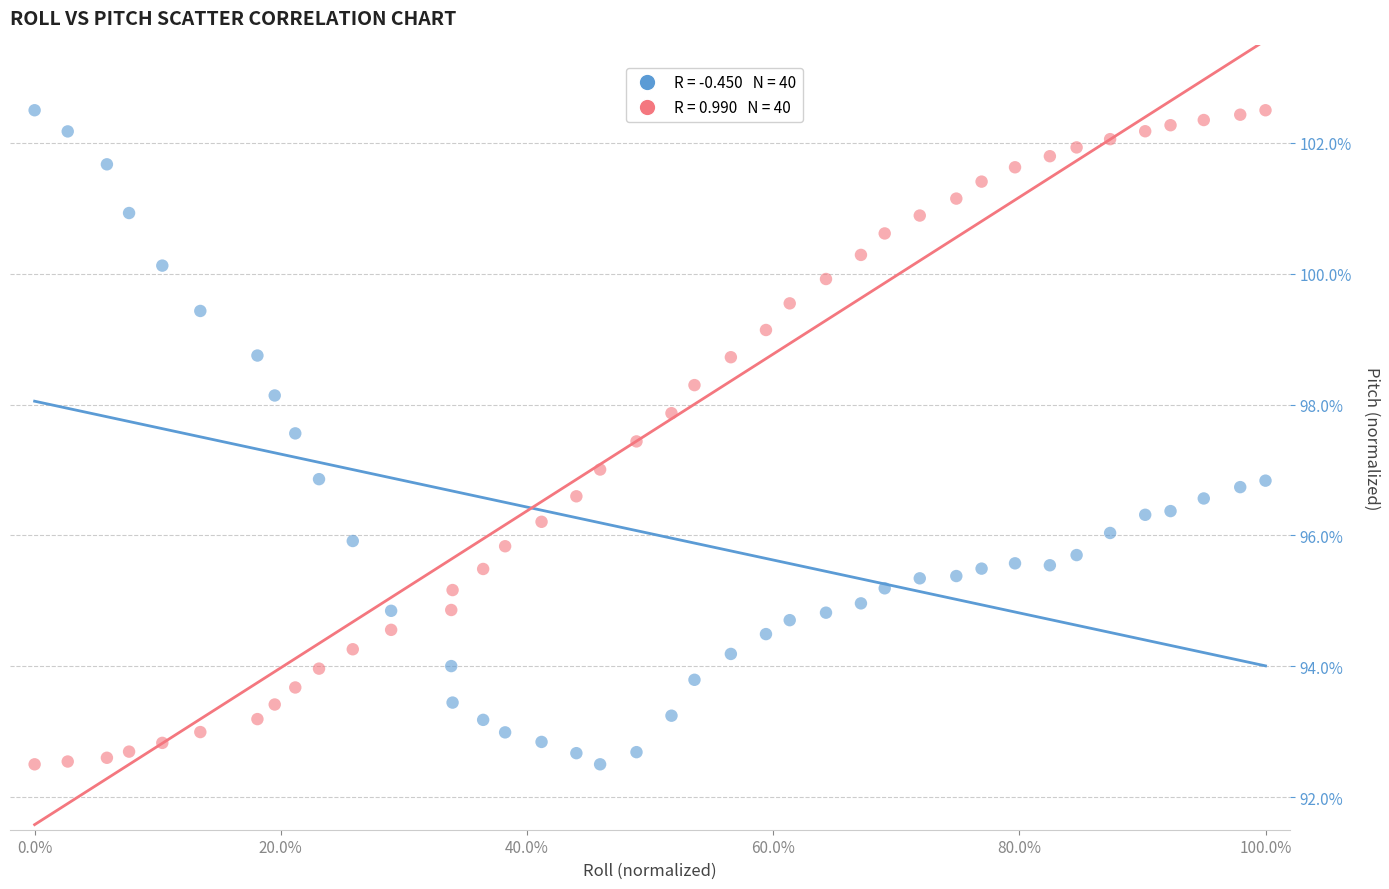

Across all data points, what is the range of Y values (max minus min)?

10.0